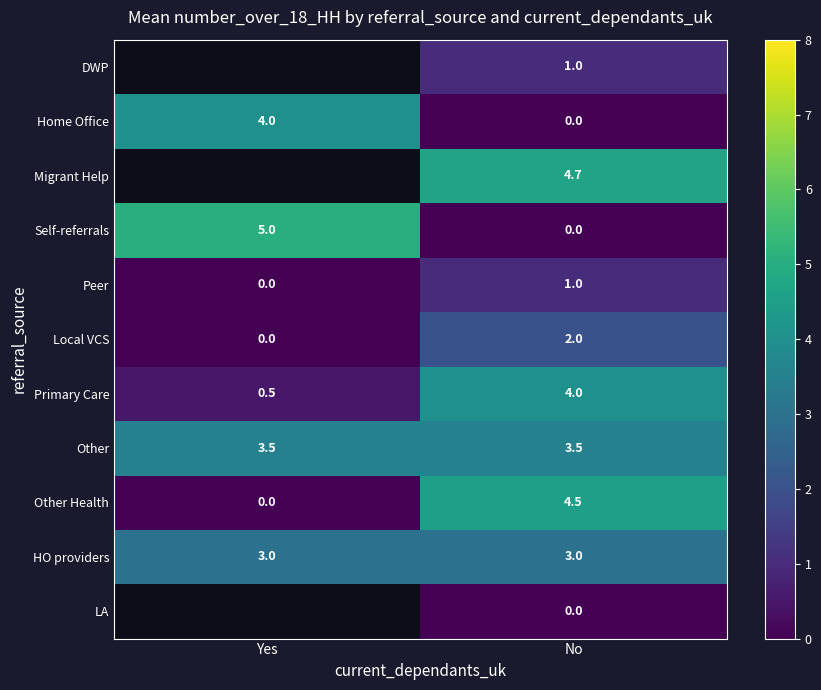

Is the value of LA at No greater than the value of Other Health at No?

No